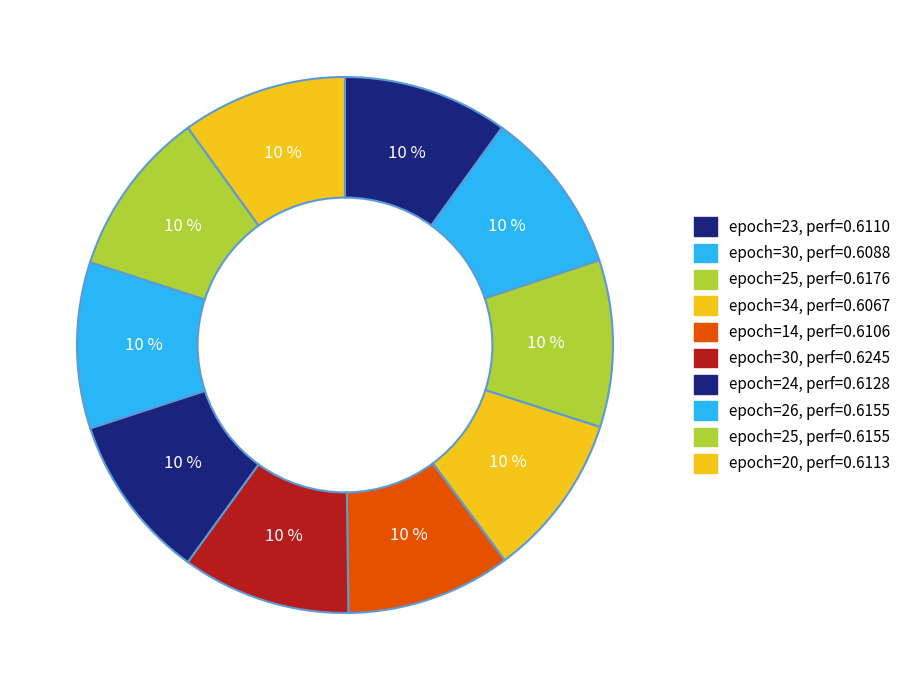

Count the number of slices in the pie.

10